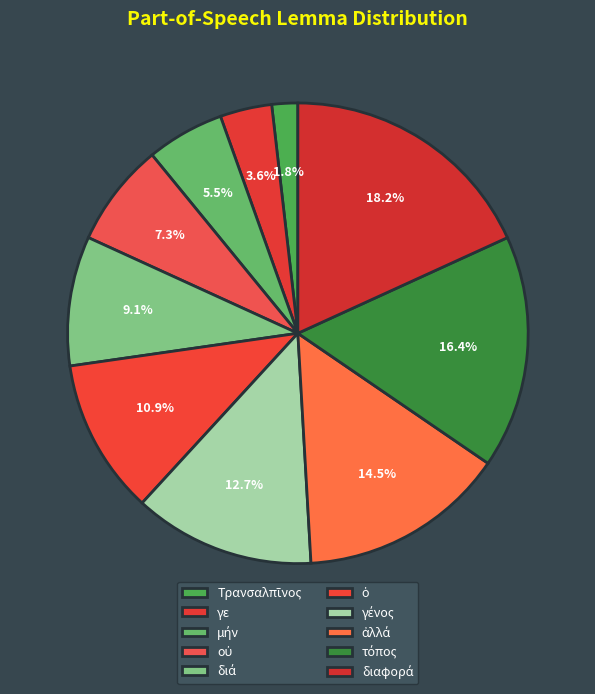

To the nearest percent, what is the combined percentage of ἀλλά and ὁ?

25%